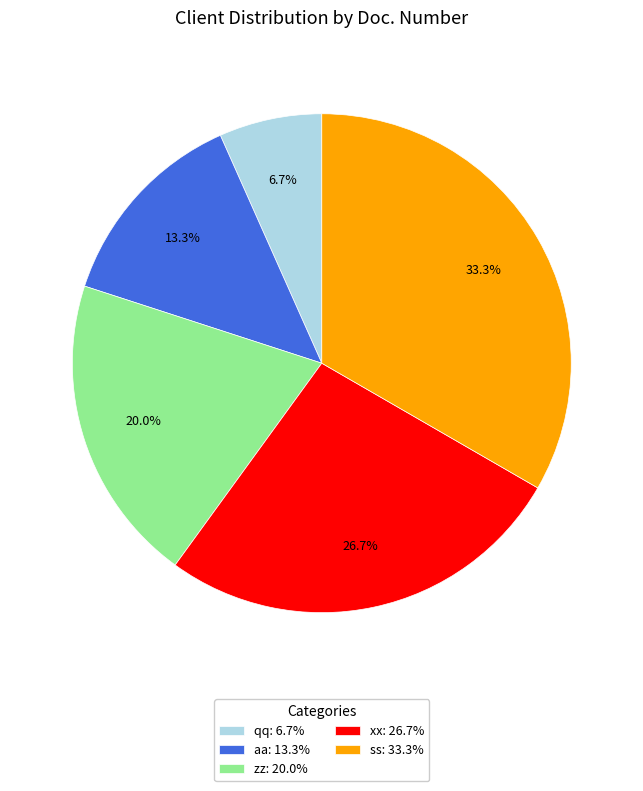

What percentage is the qq slice, to the nearest percent?

7%